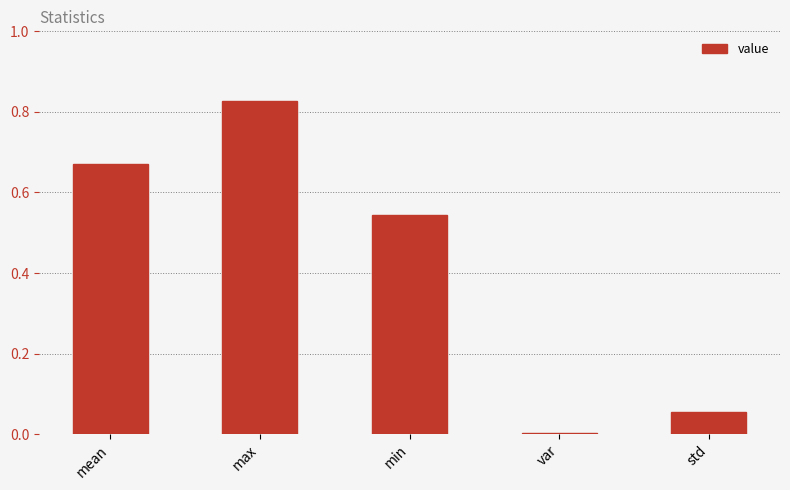

Is it true that the value at max is 1.2?

False